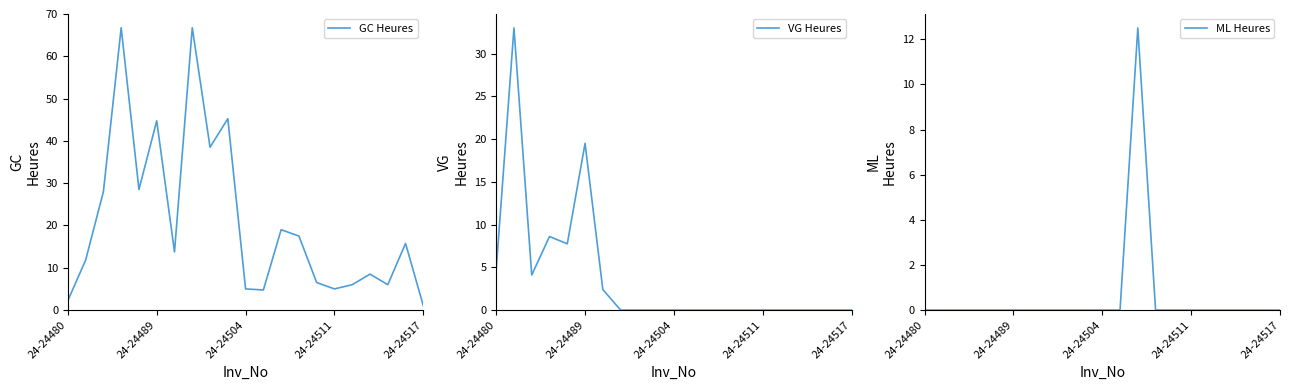

What is the maximum value shown in the chart?

66.8